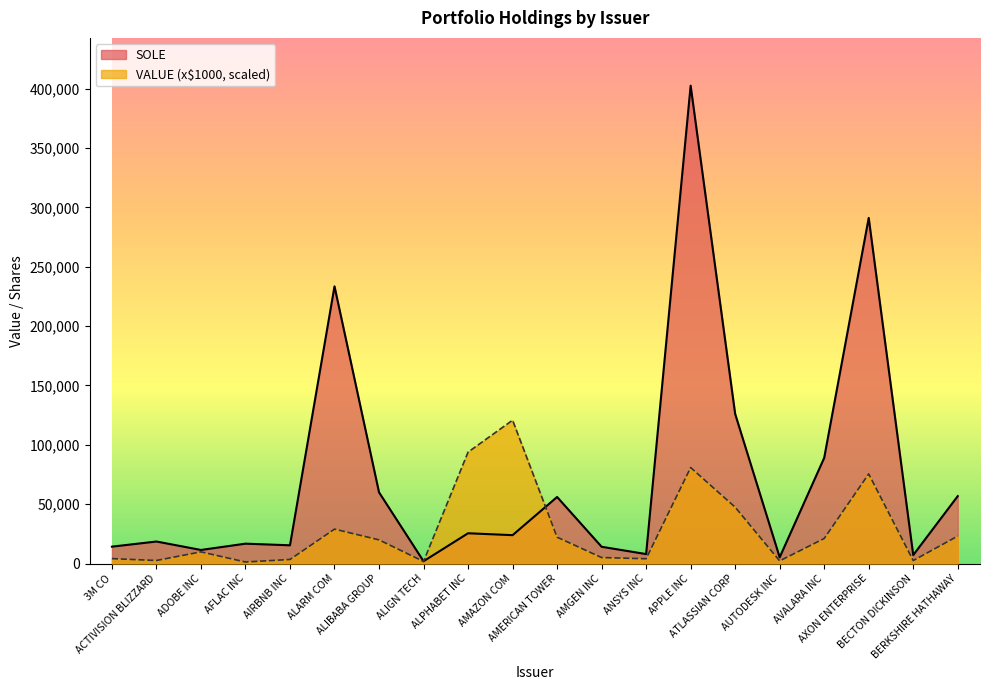

Is it true that VALUE (x$1000) equals 47483.0 at ATLASSIAN CORP?

True